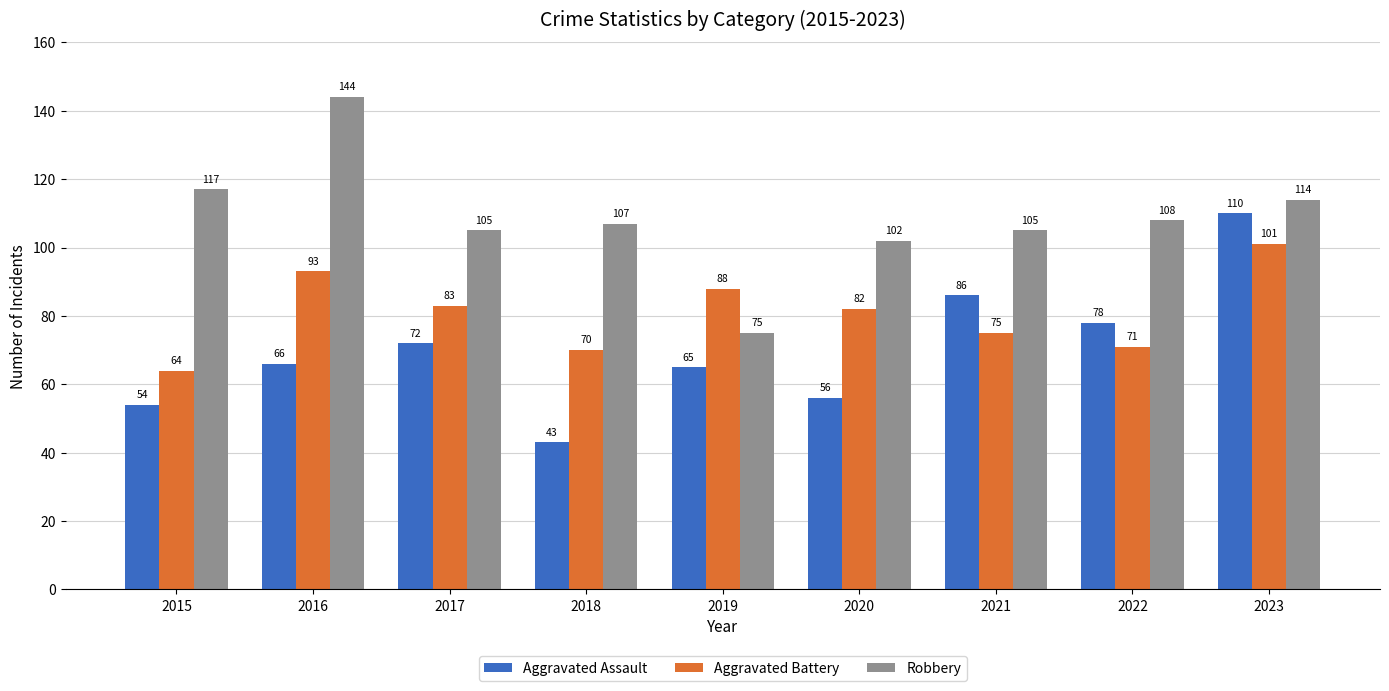

Rank the series by their average value, from lowest to highest.

Aggravated Assault, Aggravated Battery, Robbery